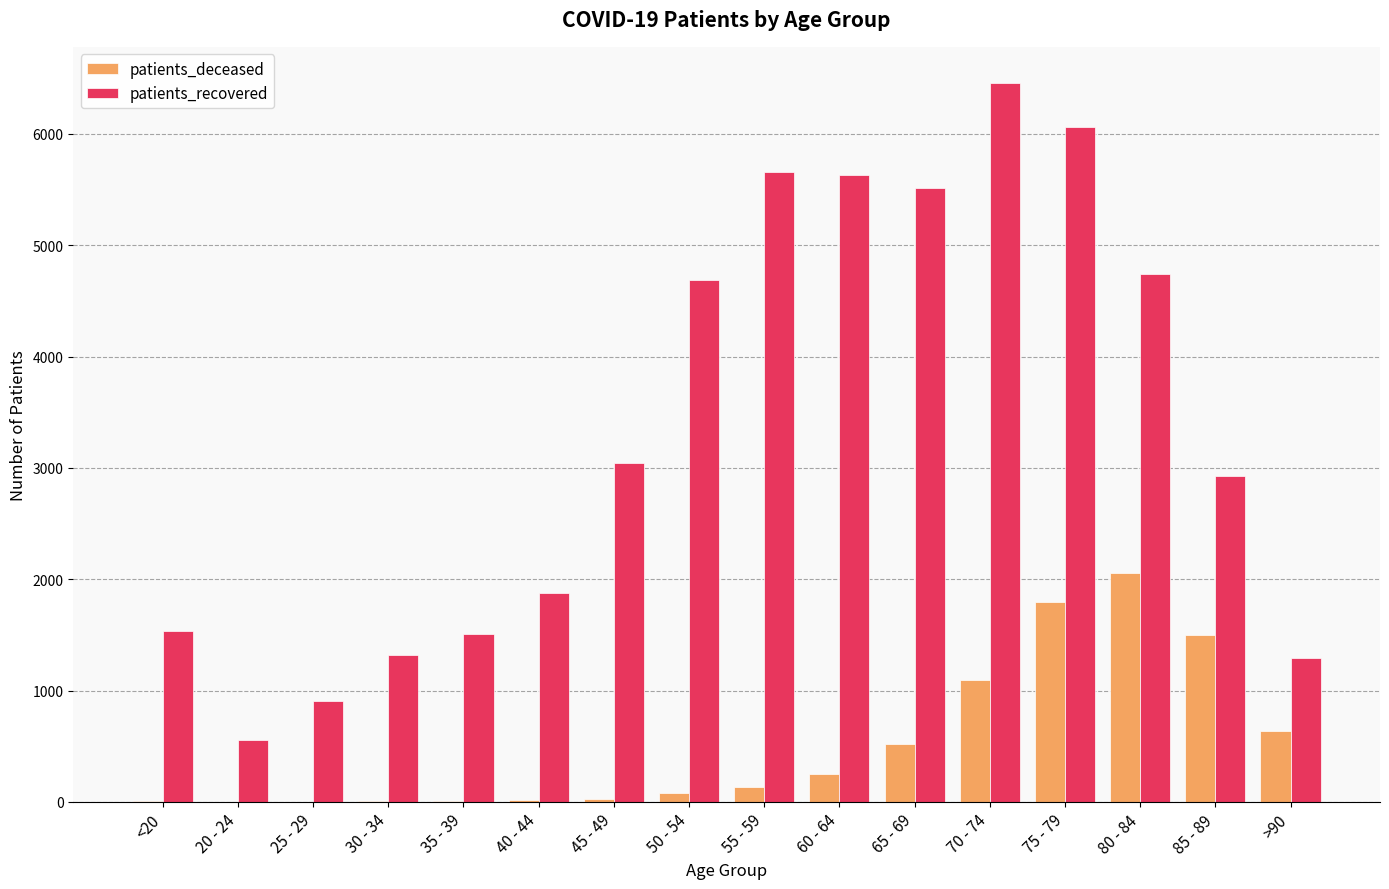

What is the greatest value displayed?

6460